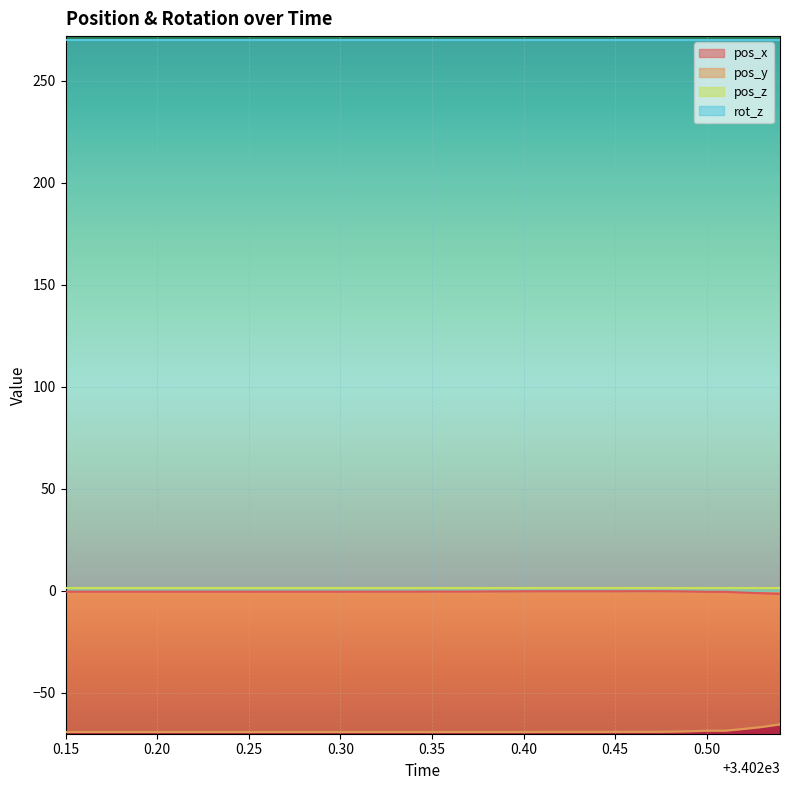

What is the difference between the second highest and minimum values in the pos_x series?

1.4